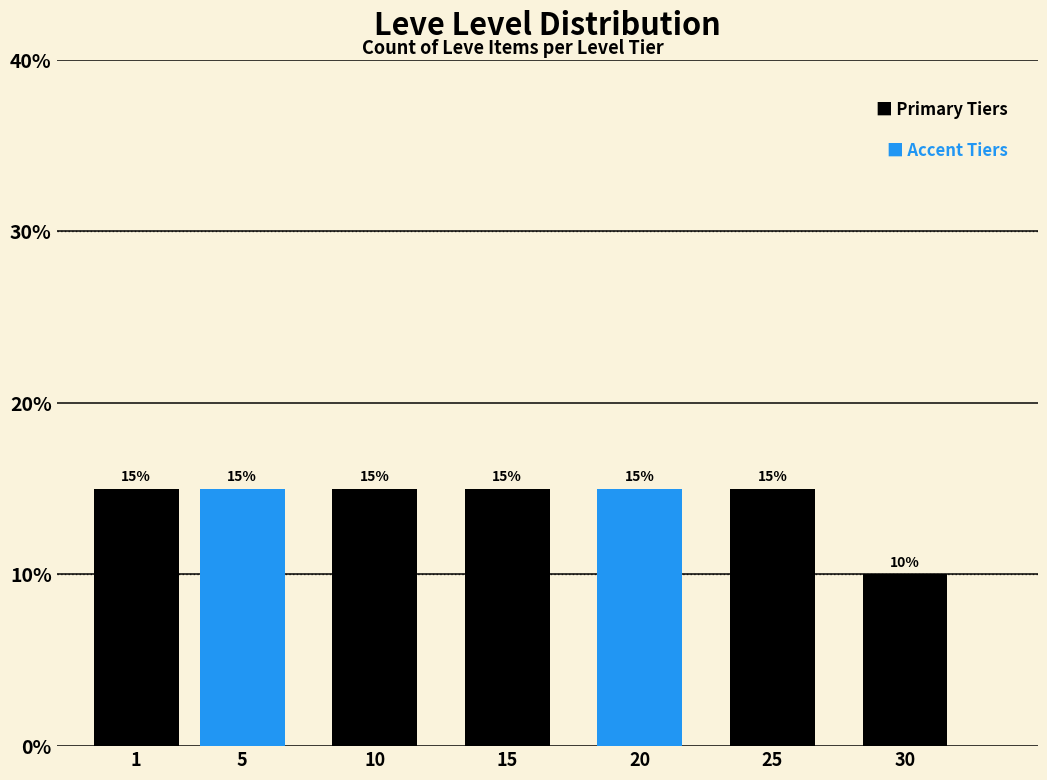

Reading left to right, transcribe all the data shown in this chart.

15	15	15	15	15	15	10